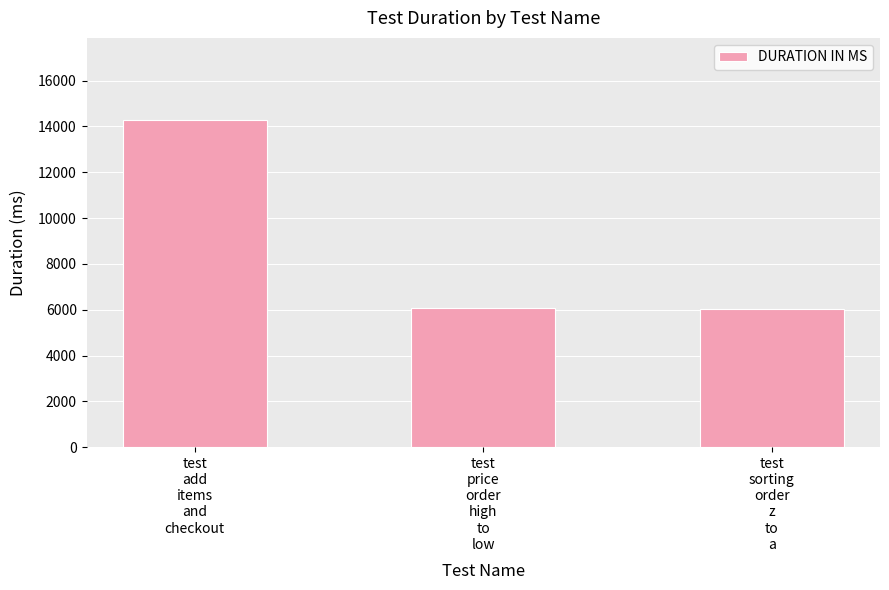

What is the average value?

8788